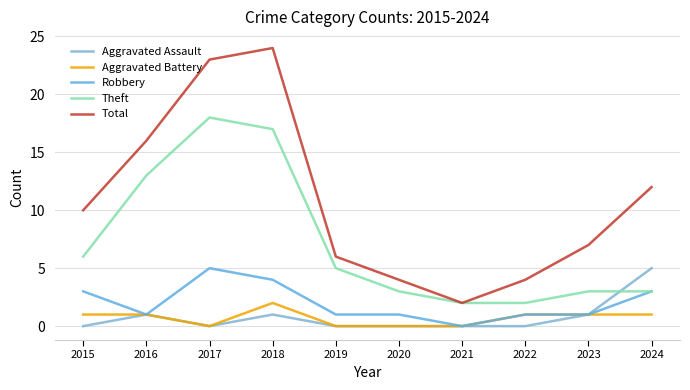

At which category does Total reach its first local peak?

2018